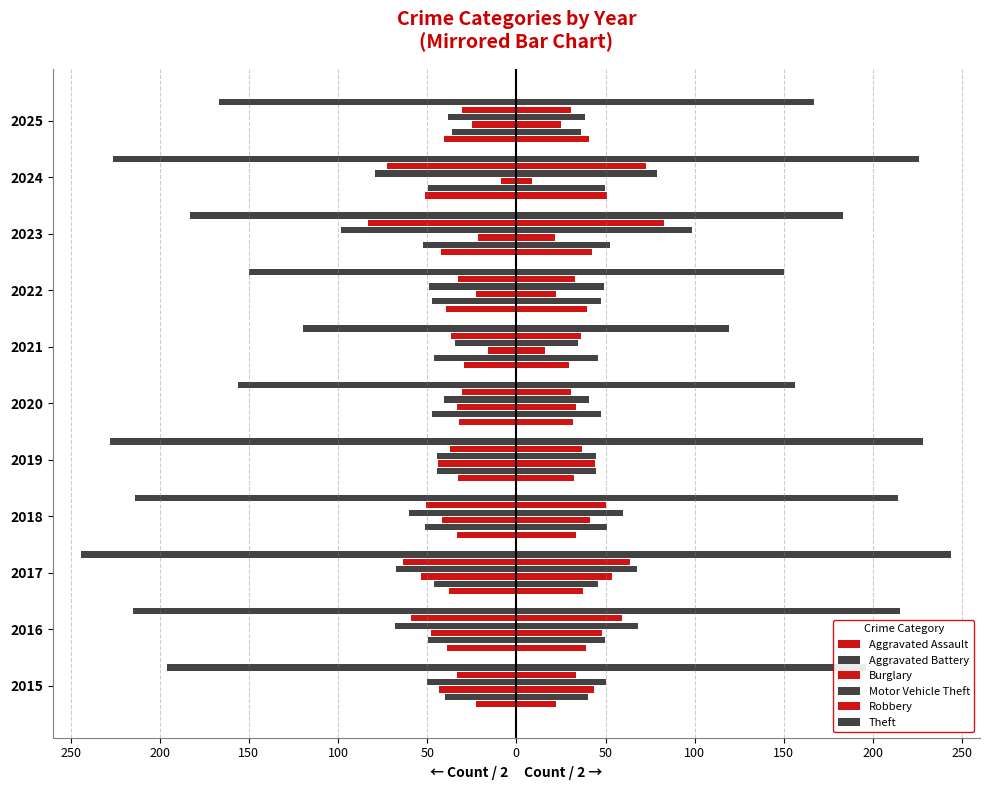

At how many categories does at least one series exceed 213?

5